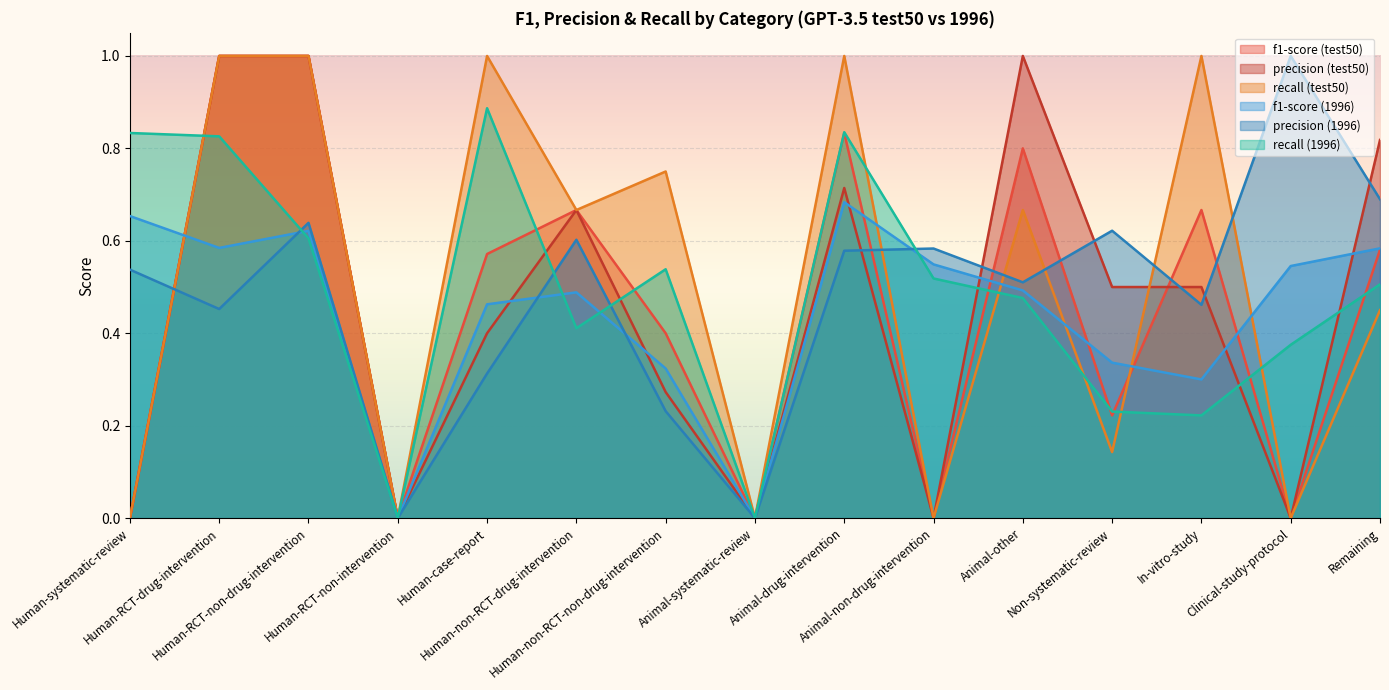

What are all the series names shown in the legend?

f1-score (test50), precision (test50), recall (test50), f1-score (1996), precision (1996), recall (1996)